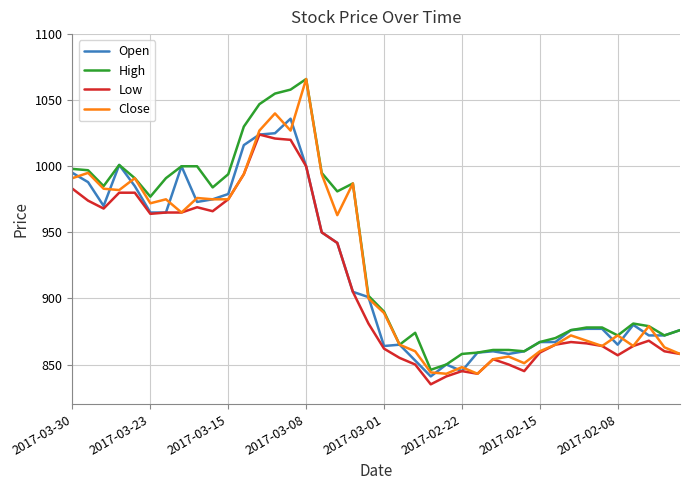

What is the lowest value of the High series?

846